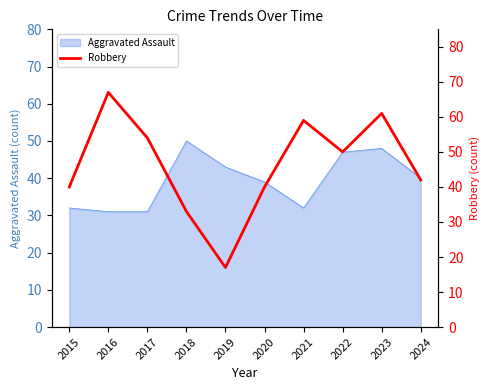

How many values are below 50?

5